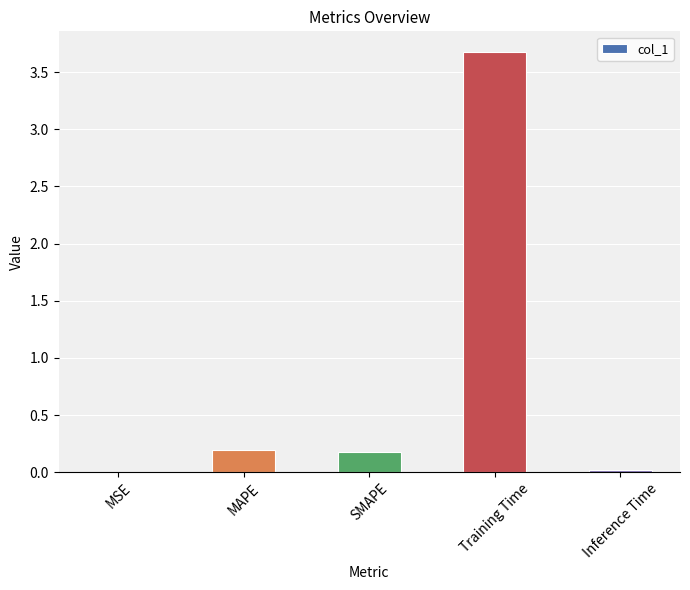

What is the maximum value shown in the chart?

3.7